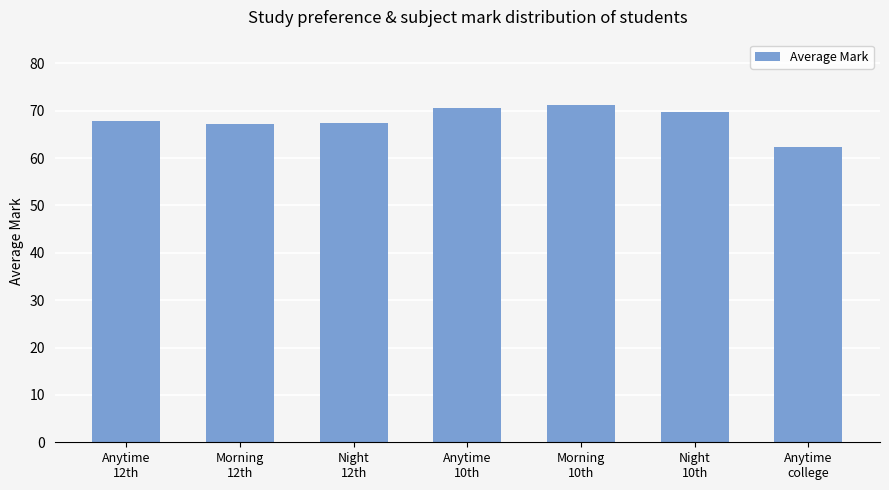

Between Night
10th and Night
12th, which is larger?

Night
10th